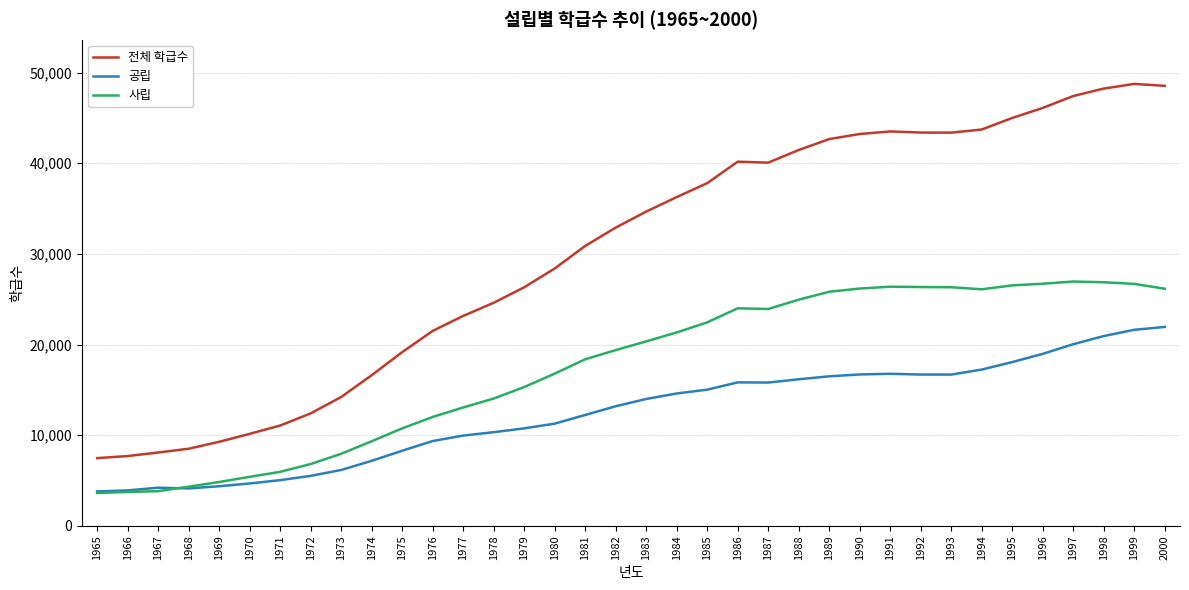

Read the 전체 학급수 value at 1985, to the nearest 50.

37800